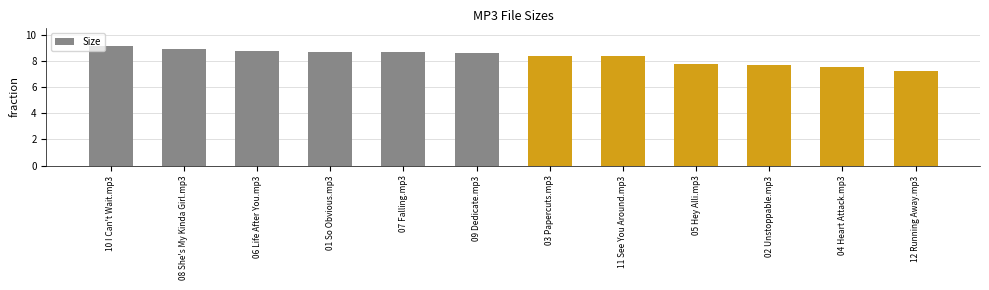

The chart shows a value of 3.9 at 10 I Can't Wait.mp3. True or false?

False